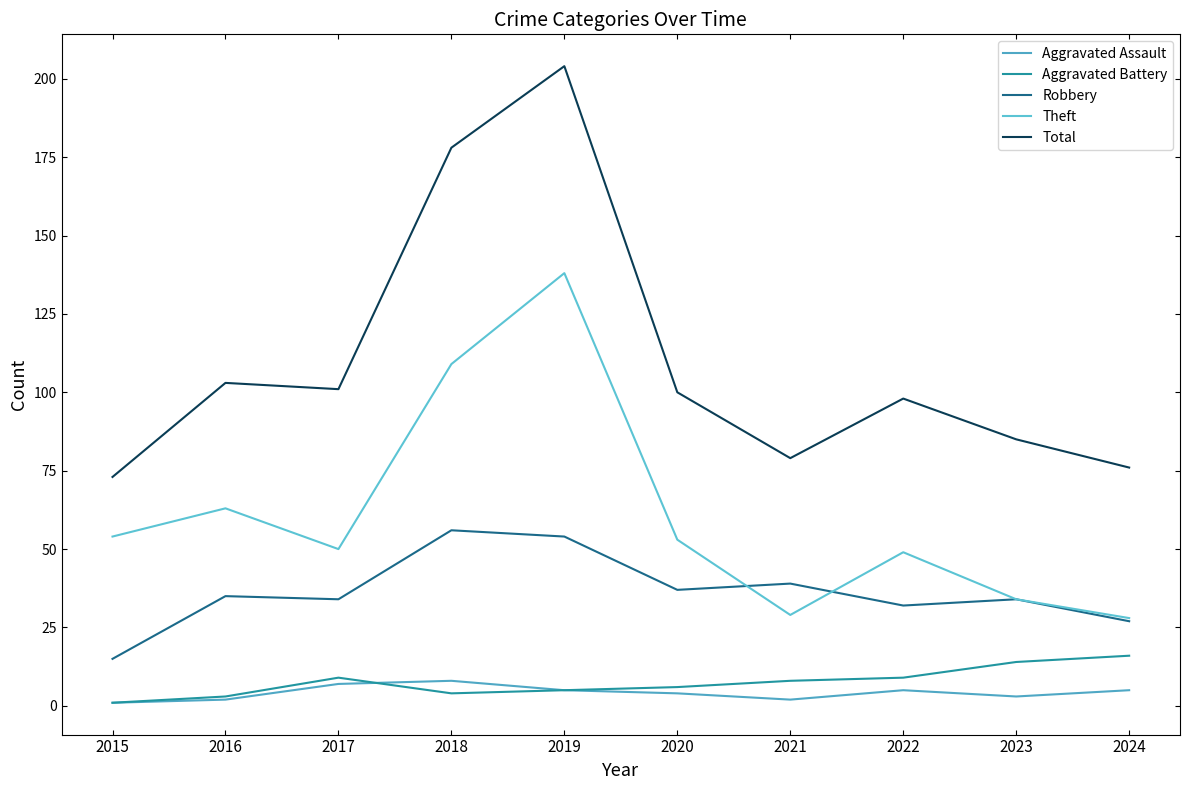

What is the value of the Aggravated Assault point at the 9th from the left?

3